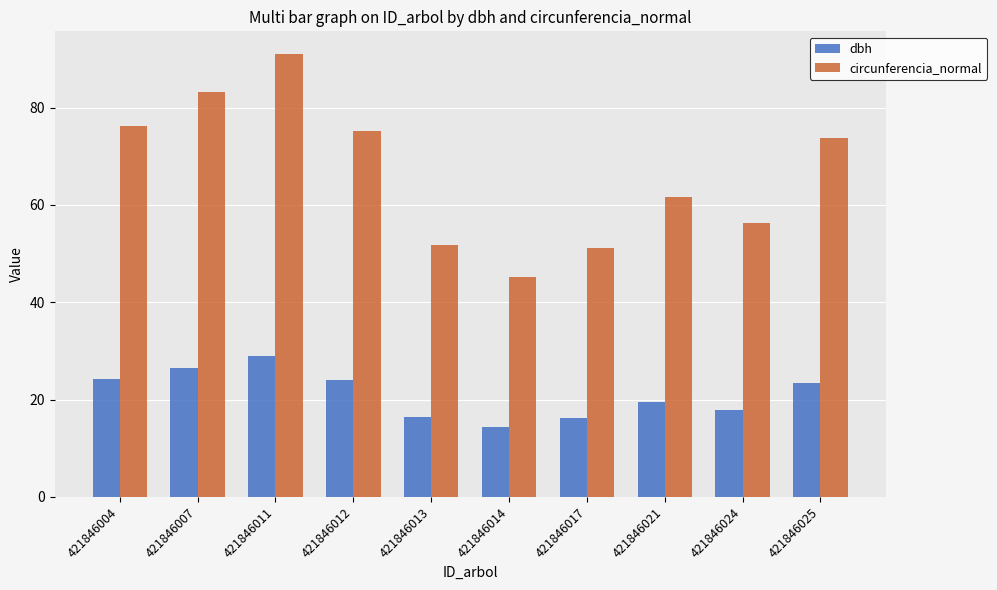

Which series changed the most between 421846007 and 421846024?

circunferencia_normal